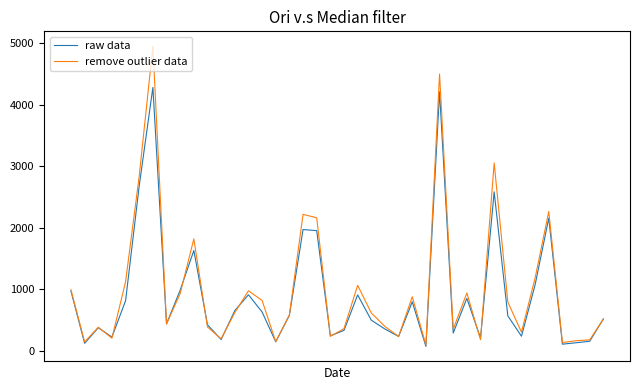

What is the sum of all raw data values?

36467